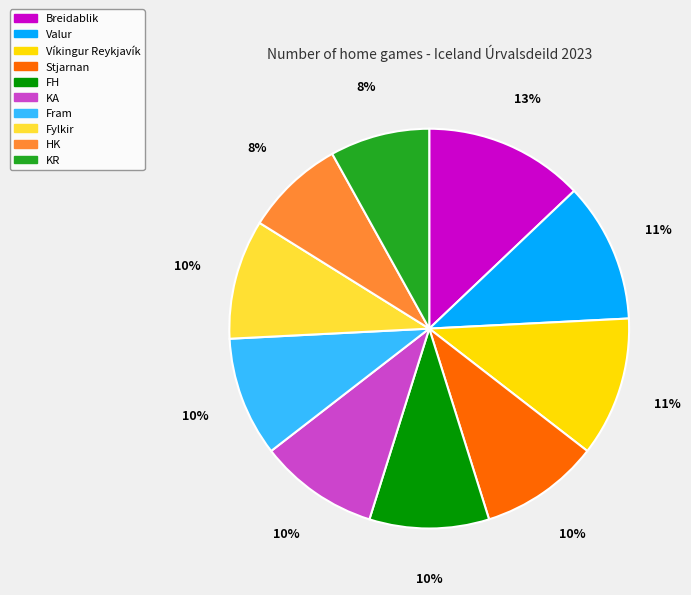

Is it true that KA is 1% of the pie?

False